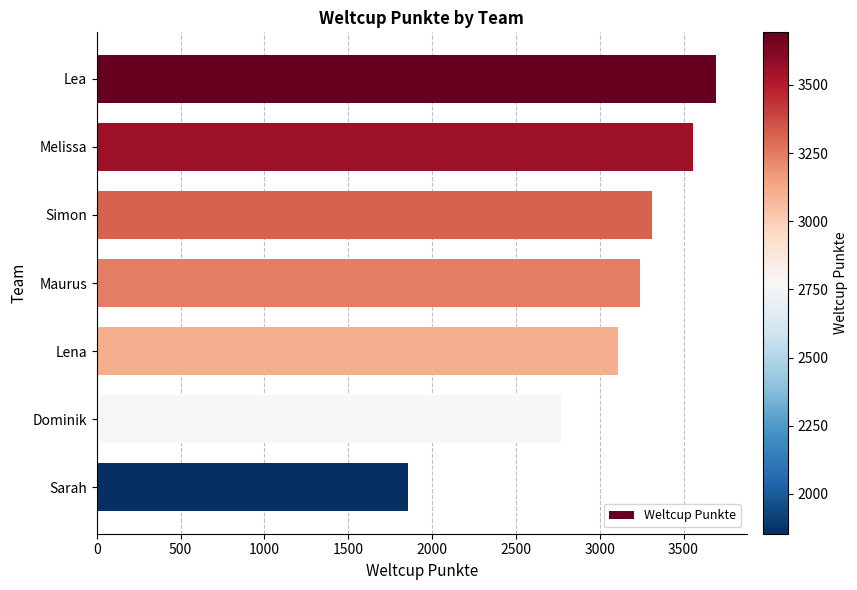

Between Dominik and Sarah, which is larger?

Dominik